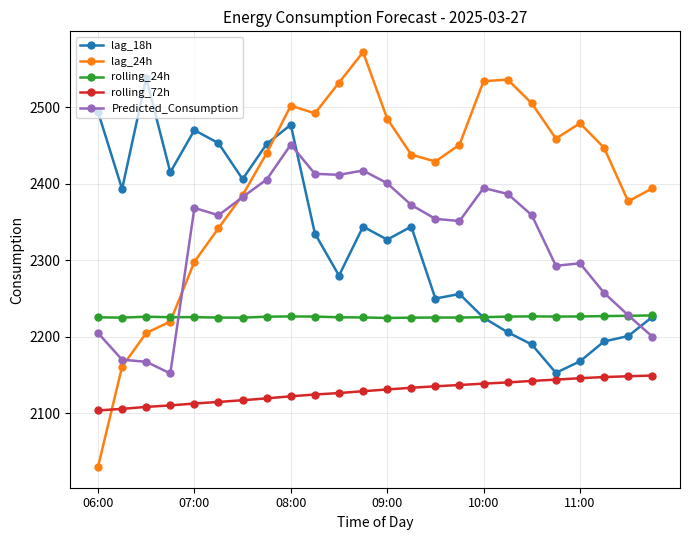

Which series ends up on top after the final intersection of lag_24h and rolling_72h?

lag_24h